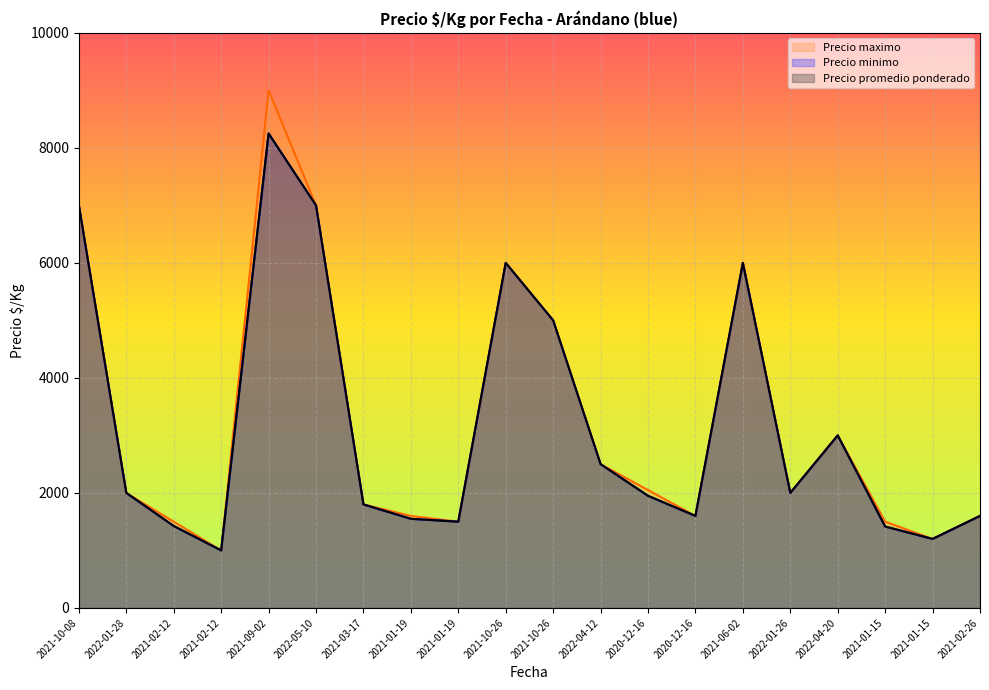

Count the number of data series in this chart.

3